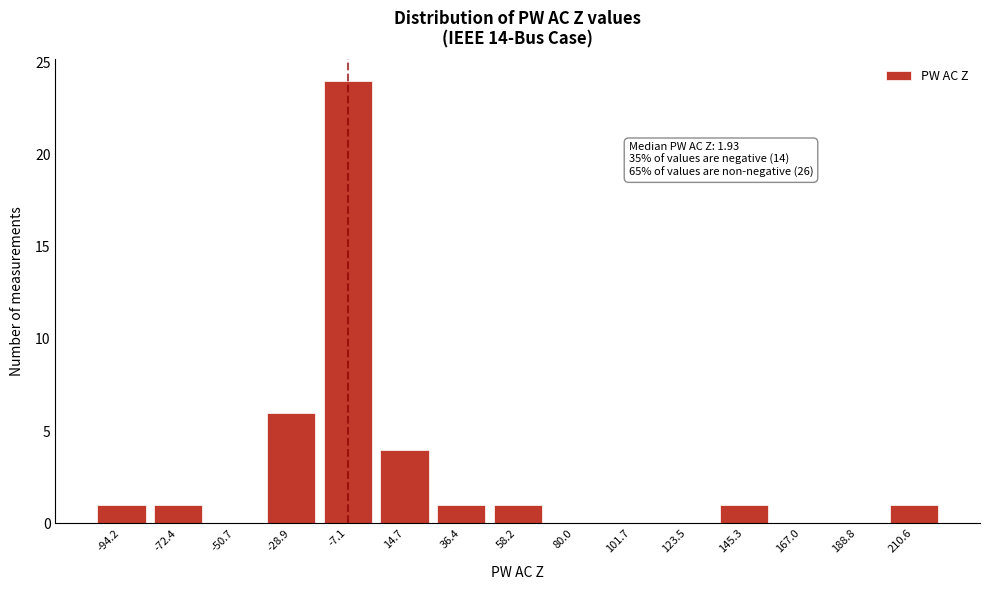

Reading left to right, extract all data points from this chart.

-94.2=1	-72.4=1	-50.7=0	-28.9=6	-7.1=24	14.7=4	36.4=1	58.2=1	80.0=0	101.7=0	123.5=0	145.3=1	167.0=0	188.8=0	210.6=1